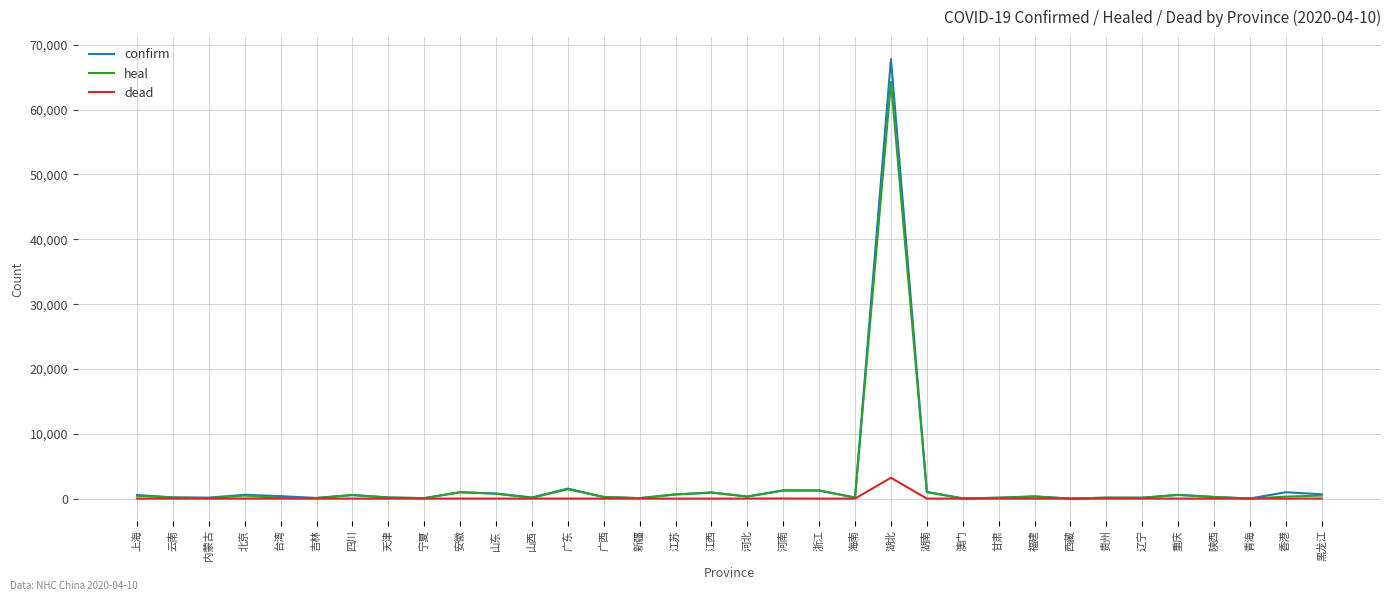

At which label does dead reach its peak?

湖北